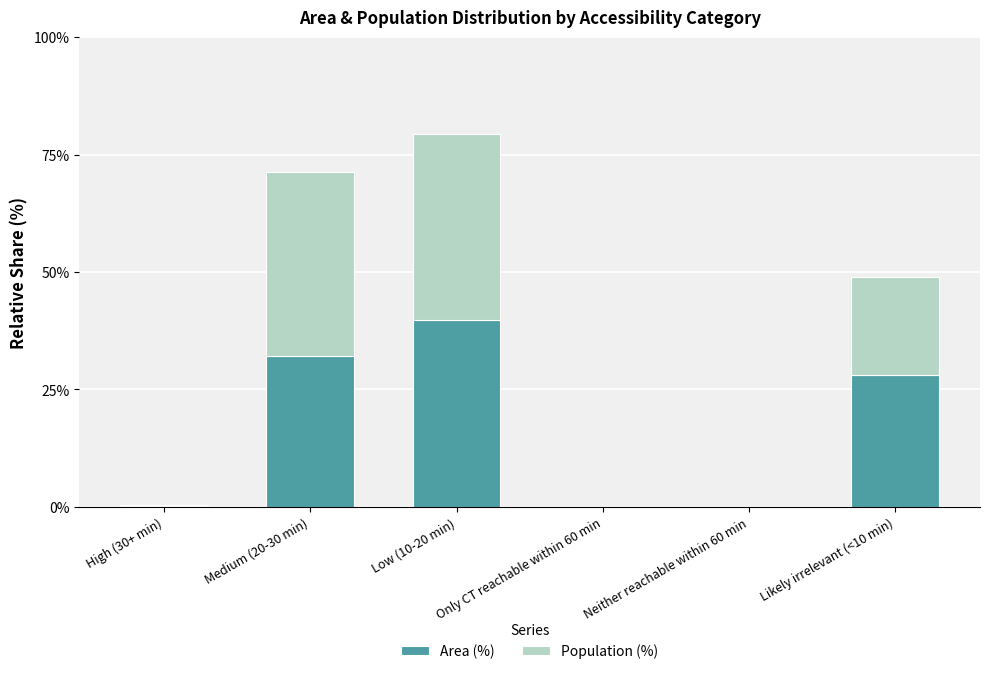

The Area (%) series shows 15.0 at Likely irrelevant (<10 min). True or false?

False